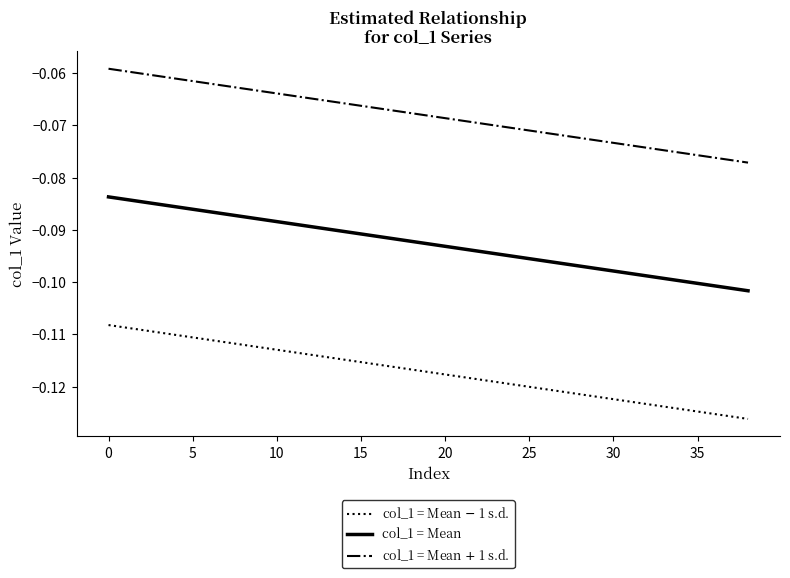

What are all the series names shown in the legend?

col_1 = Mean $-$ 1 s.d., col_1 = Mean, col_1 = Mean $+$ 1 s.d.